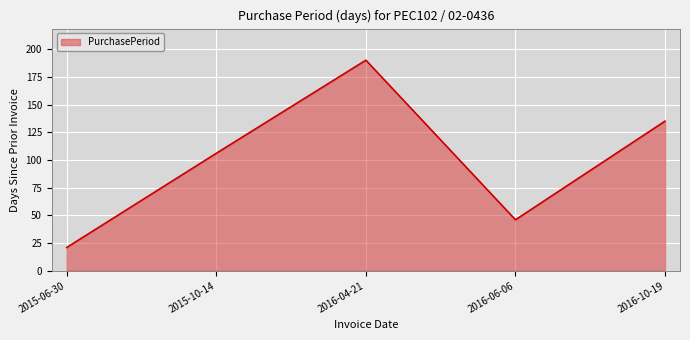

Which category has the lowest value across all series?

2015-06-30